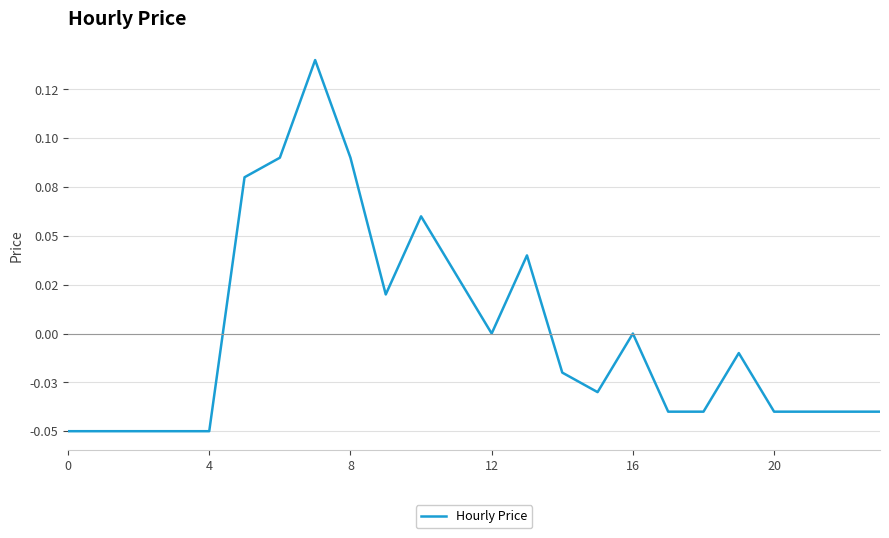

Reading right to left, transcribe all the data shown in this chart.

-0.0	-0.0	-0.0	-0.0	-0.0	-0.0	-0.0	0.0	-0.0	-0.0	0.0	0.0	0.0	0.1	0.0	0.1	0.1	0.1	0.1	-0.1	-0.1	-0.1	-0.1	-0.1